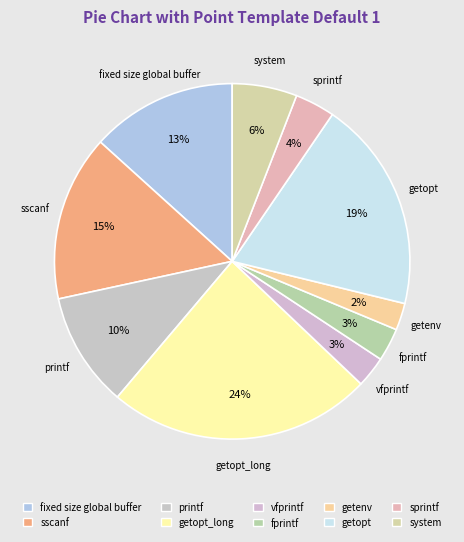

To the nearest percent, what is the average slice percentage?

10%